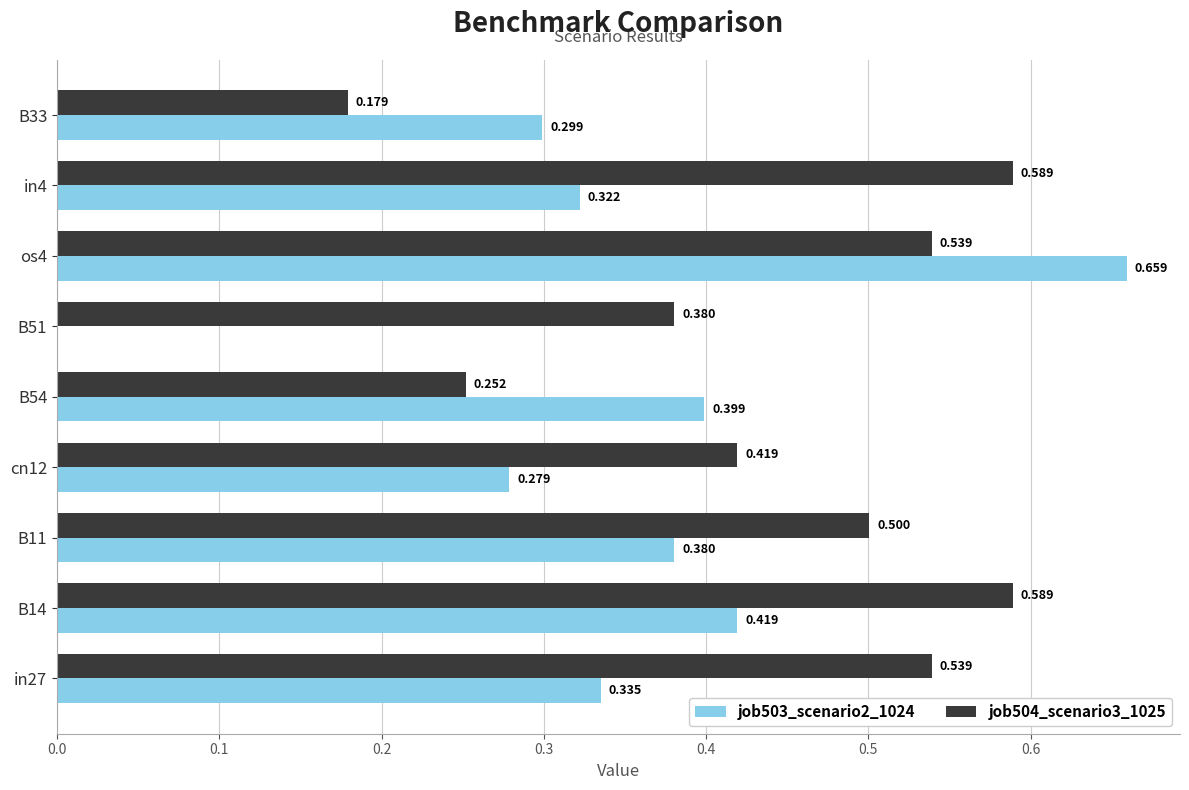

What is the sum of all job503_scenario2_1024 values?

3.1